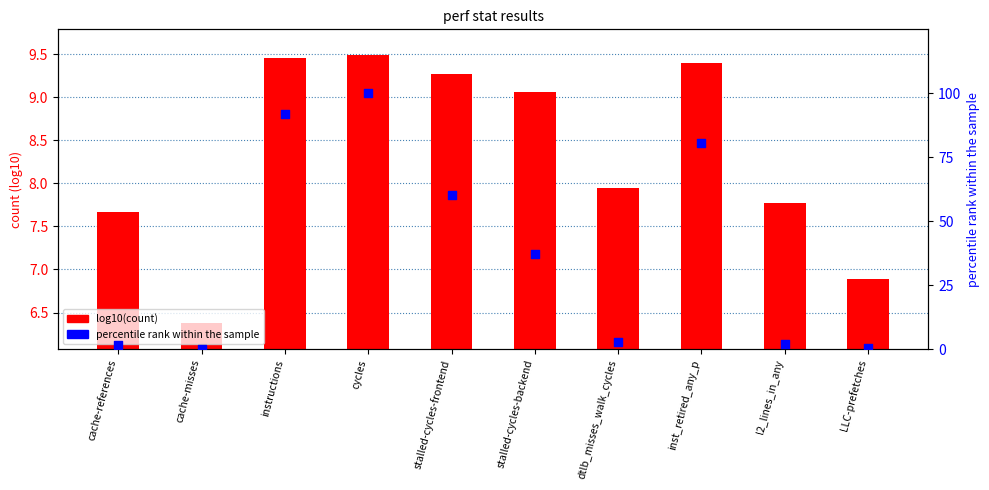

Which series reaches the minimum Y coordinate?

percentile rank within the sample